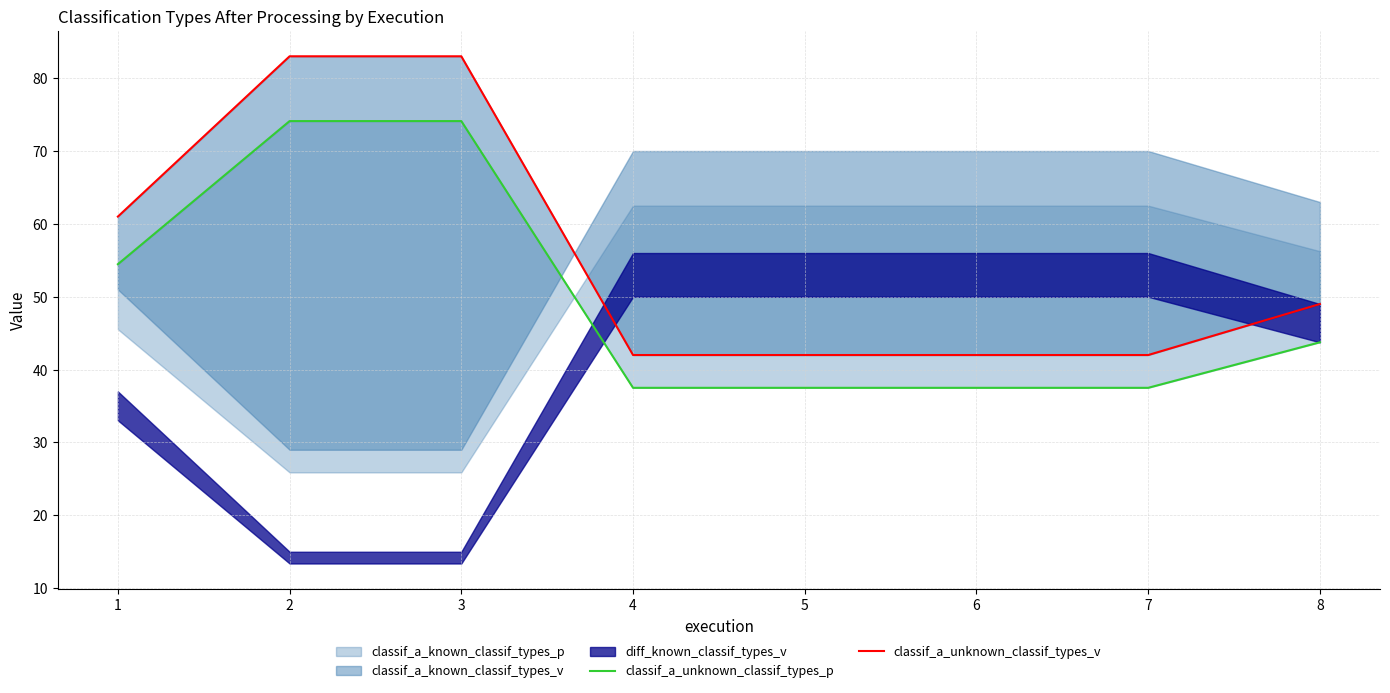

What is the minimum value for classif_a_unknown_classif_types_v?

42.0